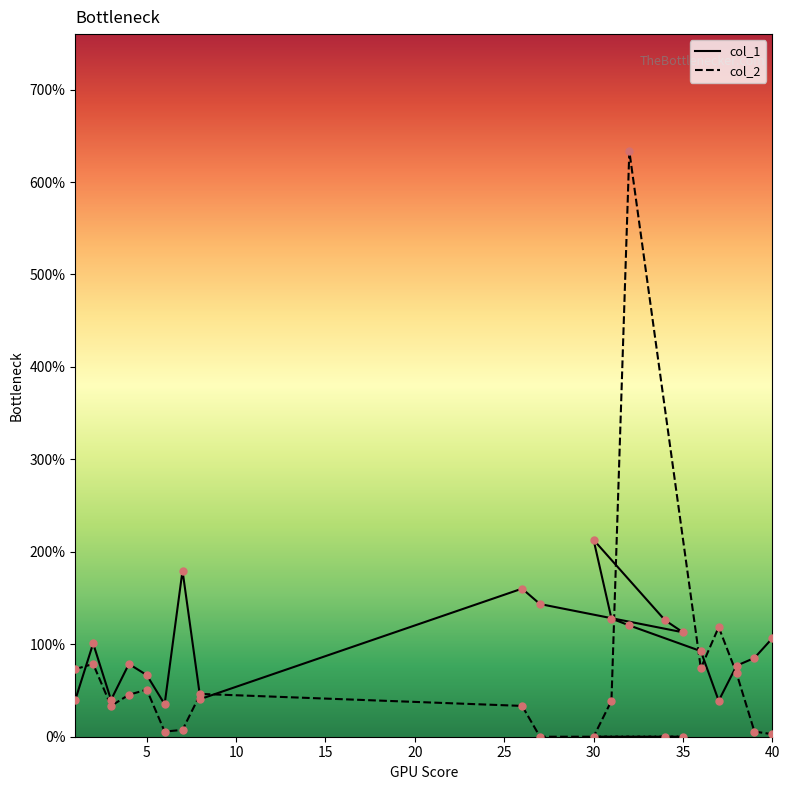

Which series contains the highest Y value?

col_2